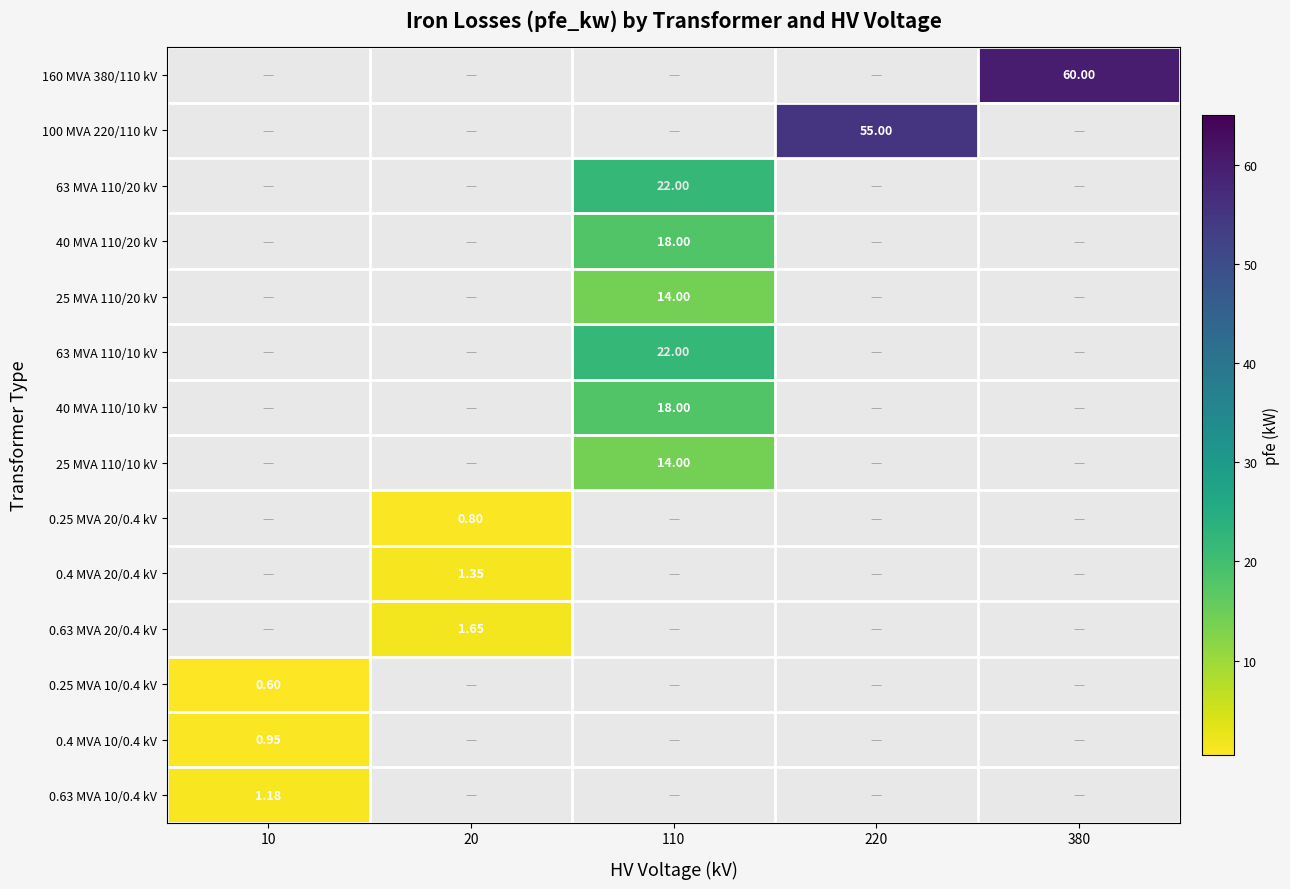

Is the value of 40 MVA 110/20 kV at 110 greater than the value of 25 MVA 110/10 kV at 110?

Yes